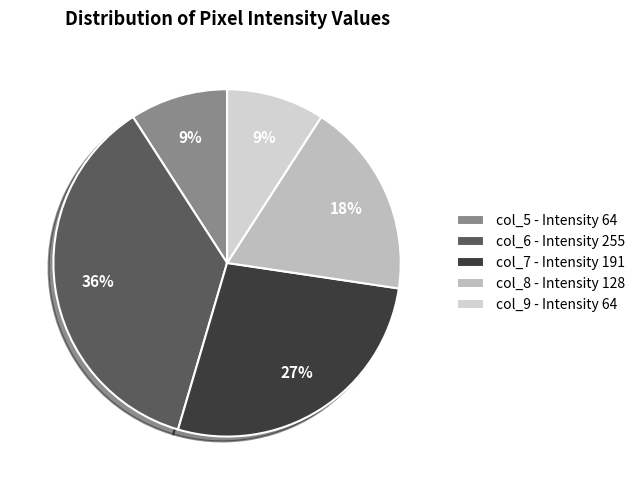

To the nearest percent, what portion does col_8 represent?

18%